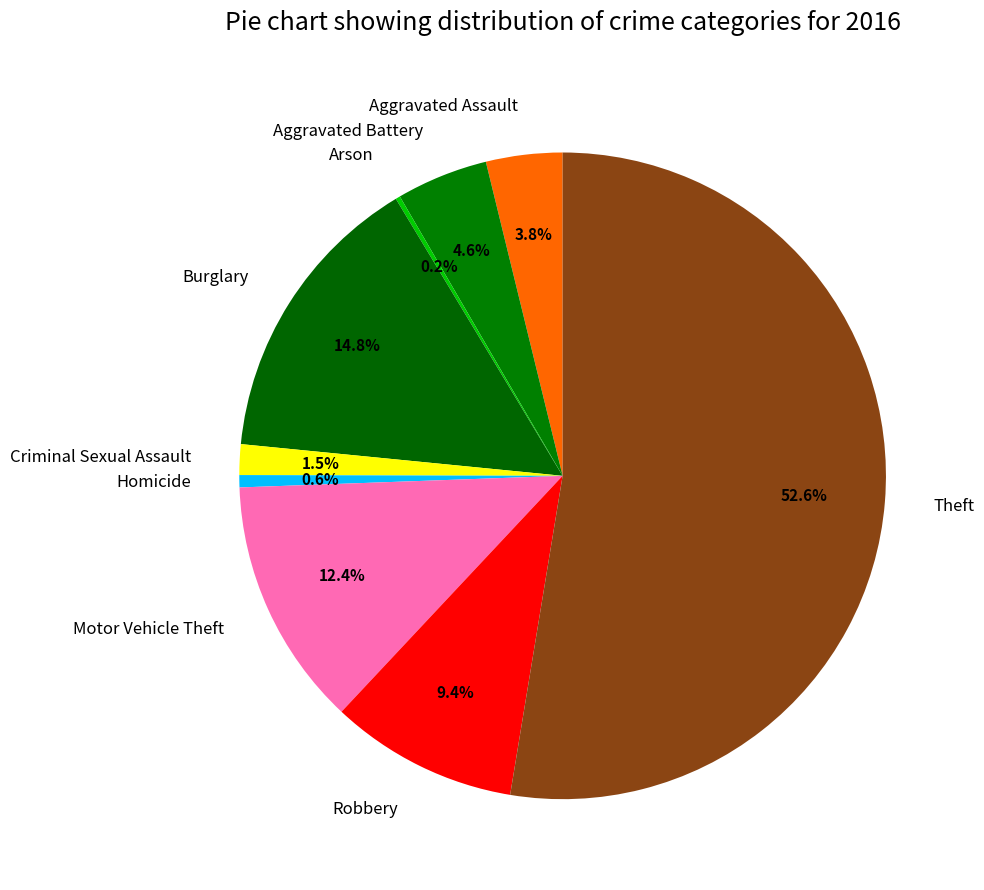

What percentage is the Burglary slice, to the nearest percent?

15%